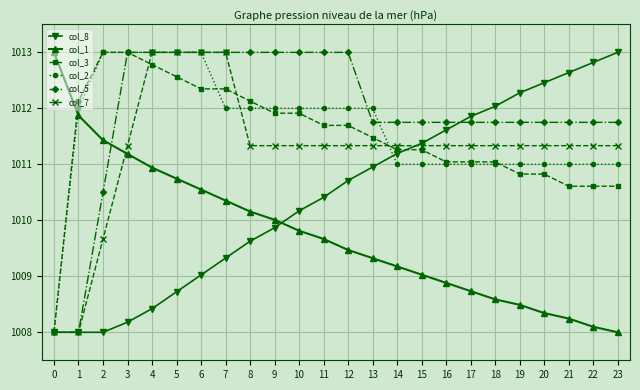

The value of col_2 at 19 is 1011.0. True or false?

True